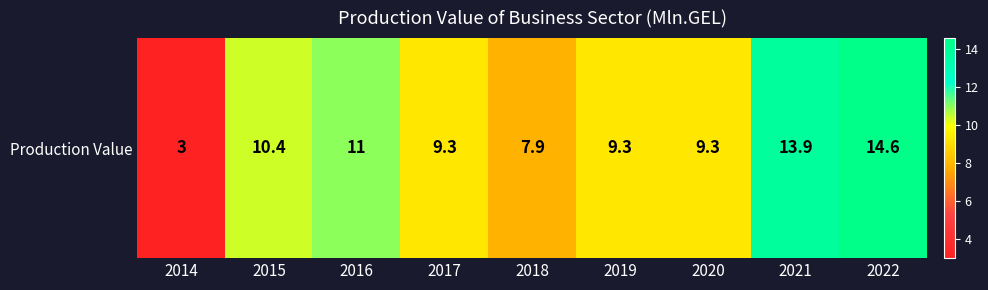

What is the difference between the second highest and second lowest values?

6.0